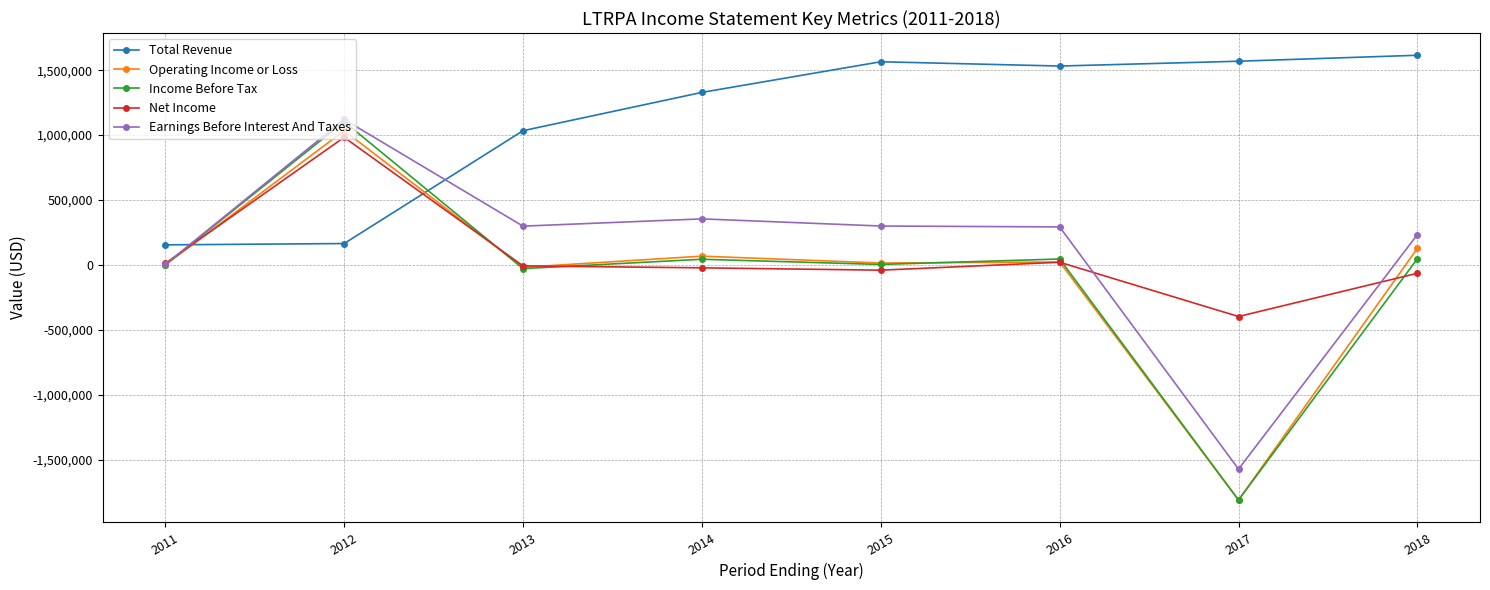

What is the difference between the maximum and minimum values in the Income Before Tax series?

2914000